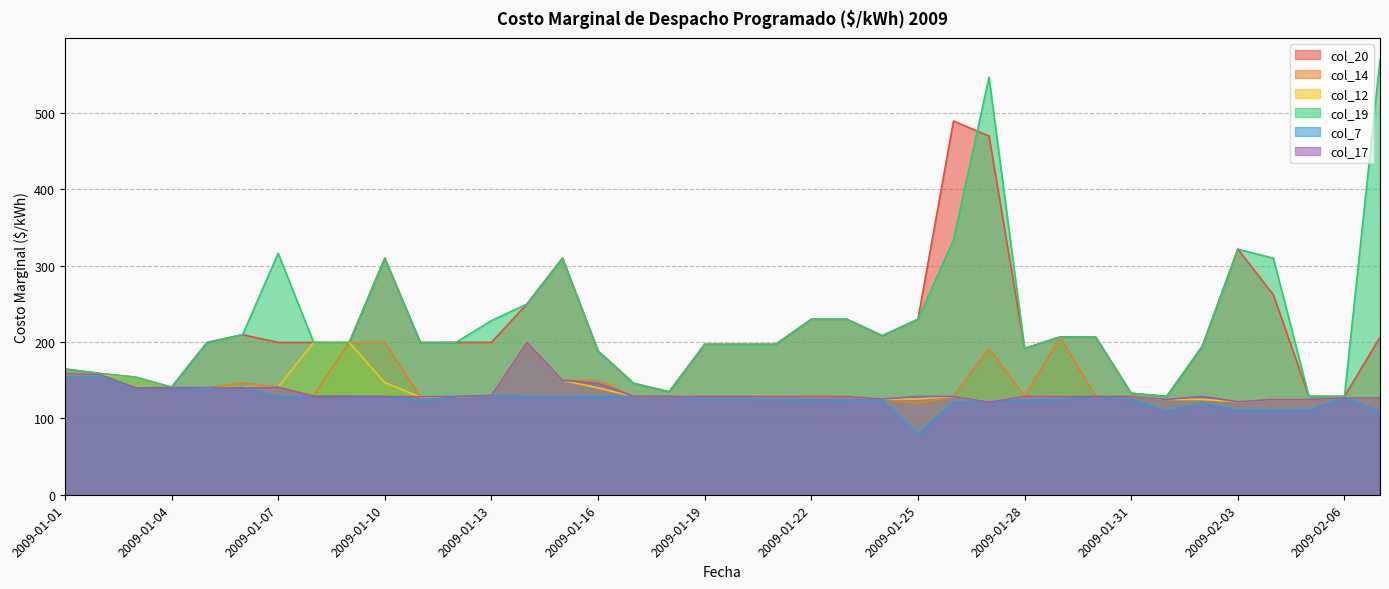

How many lines are shown in the chart?

6